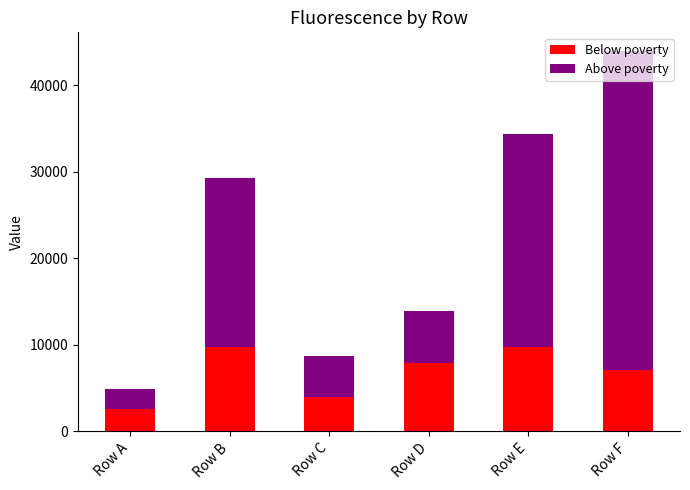

How many bars are there in total?

6